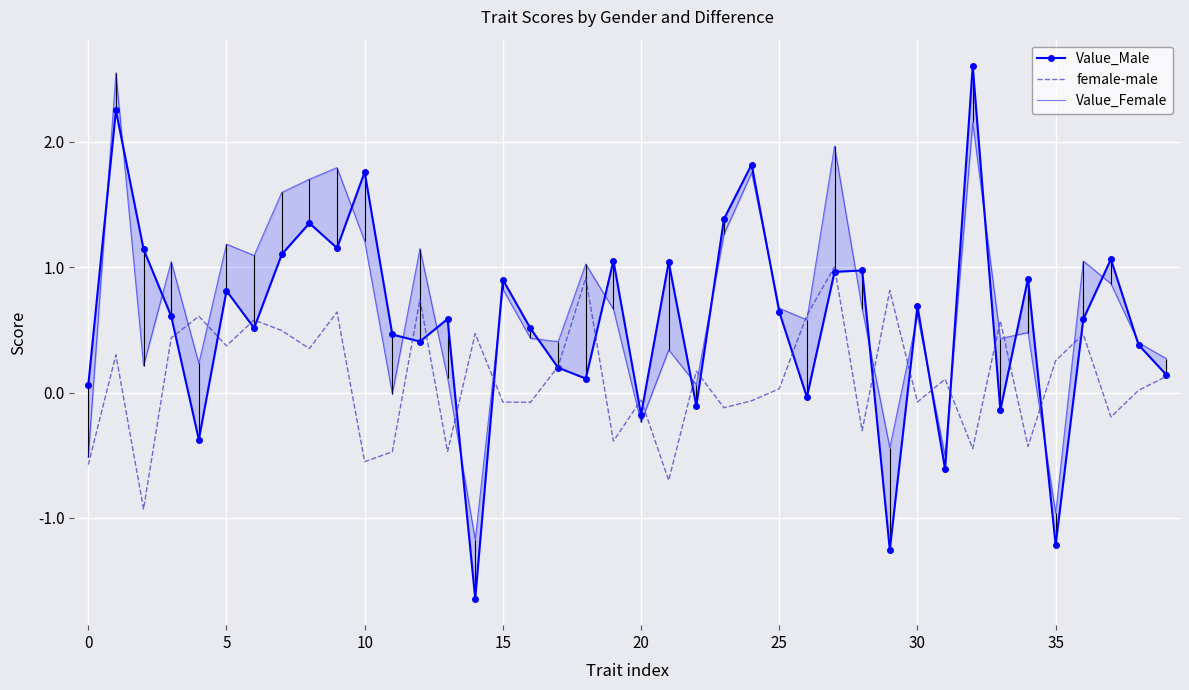

What is the sum of the female-male values at 30 and 38?

-0.1